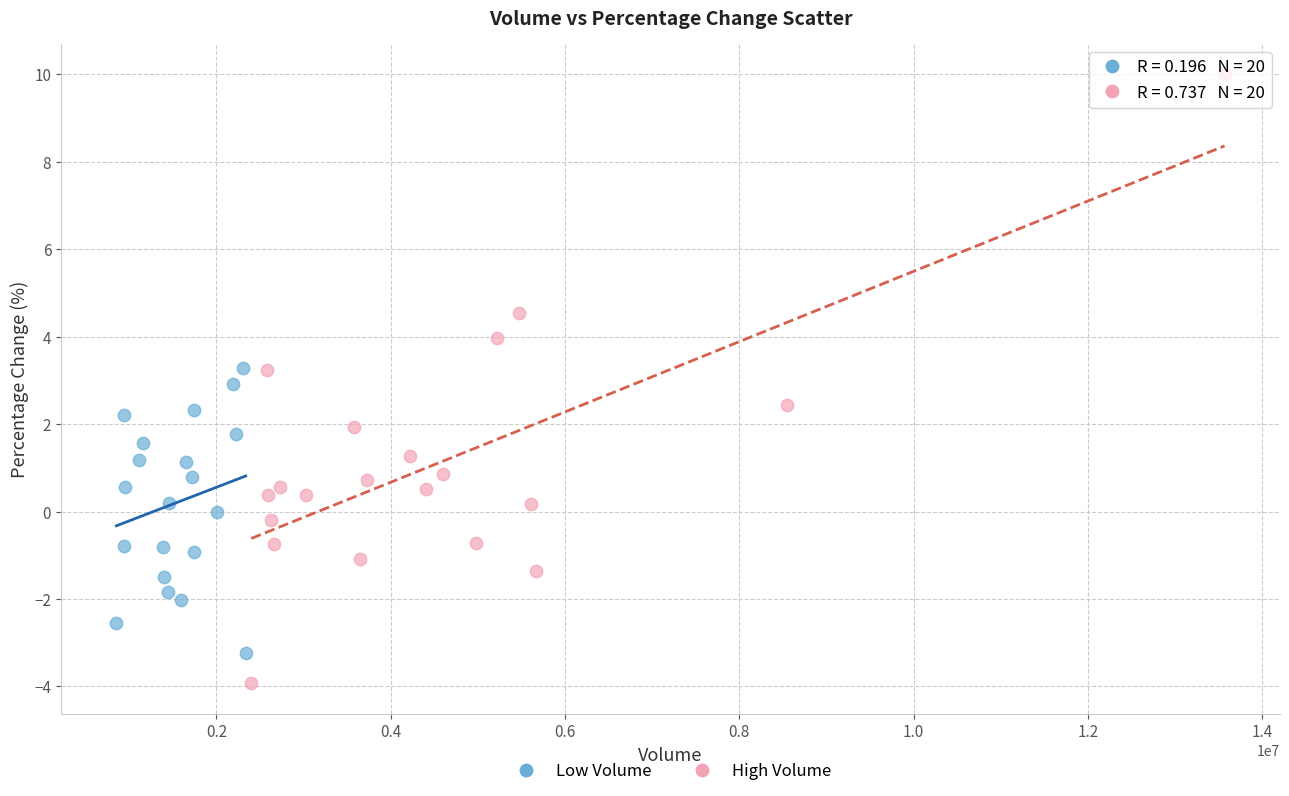

Which series has the widest spread of Y values?

High Volume